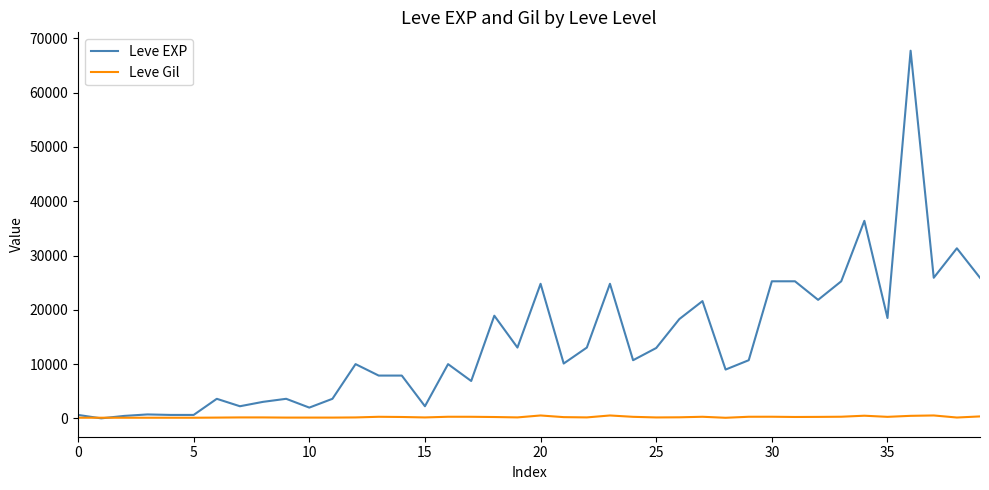

Which series has the largest range (max minus min)?

Leve EXP